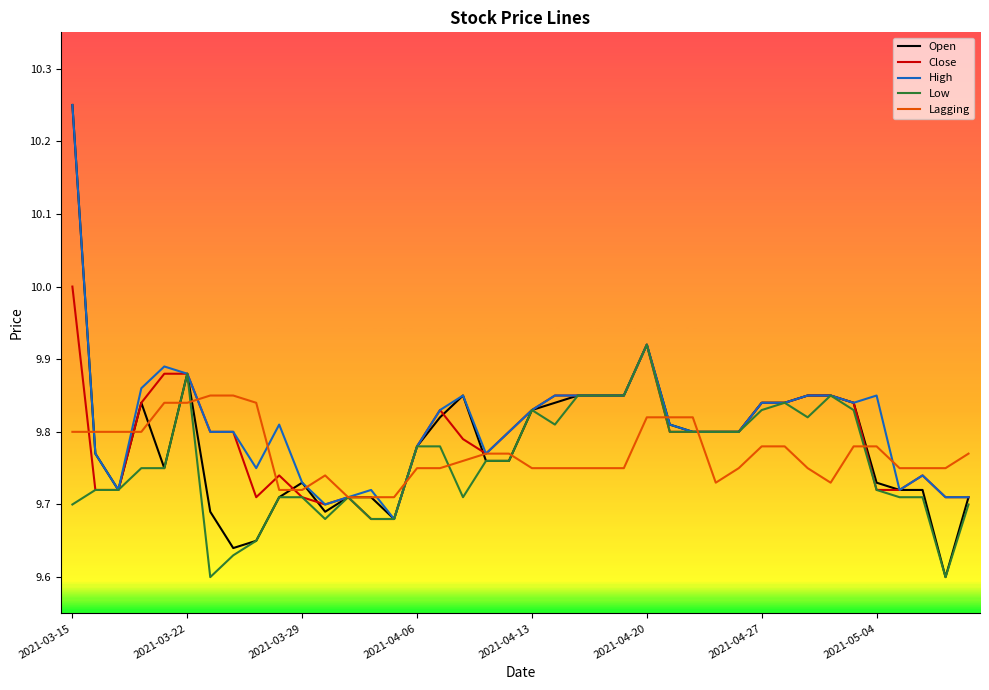

Does the chart display data point markers on the line(s)?

No